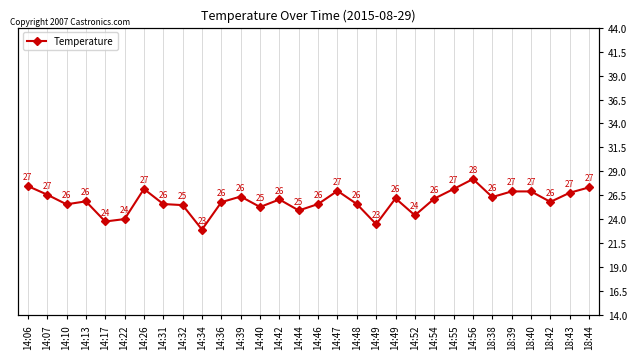

What is the maximum value shown in the chart?

28.2